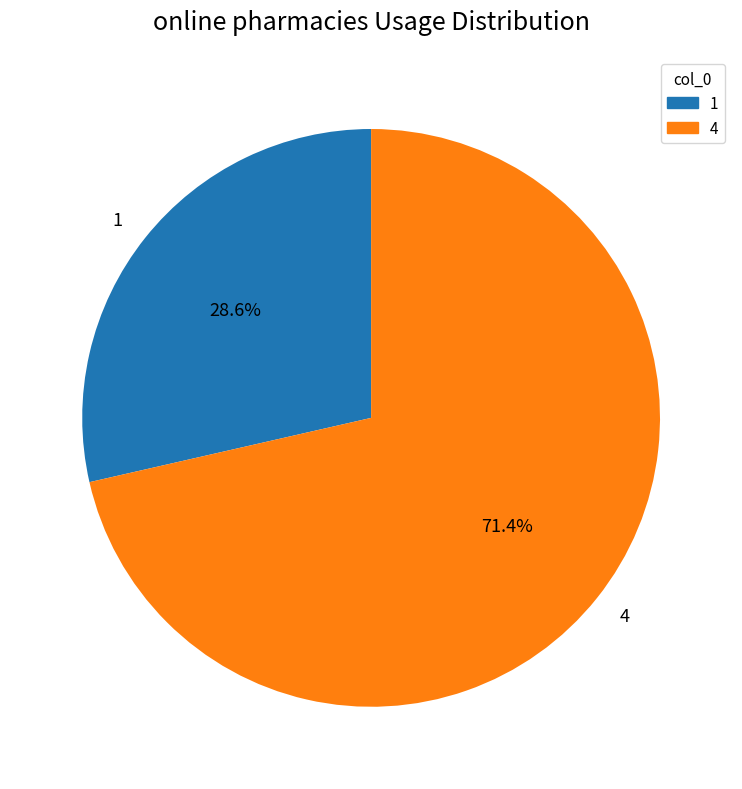

To the nearest percent, what is the average slice percentage?

50%